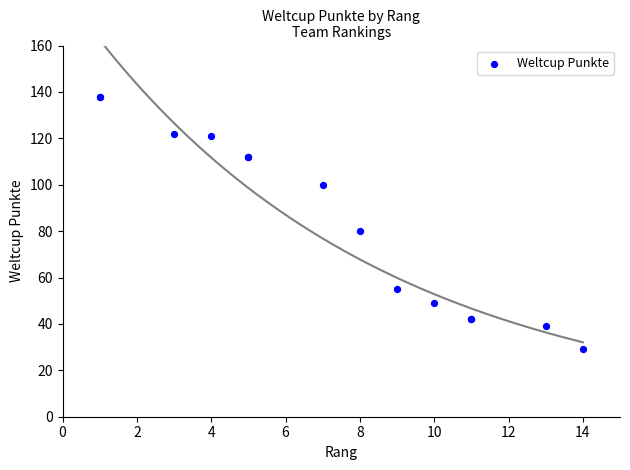

What Y value in the scatter plot is closest to 83?

80